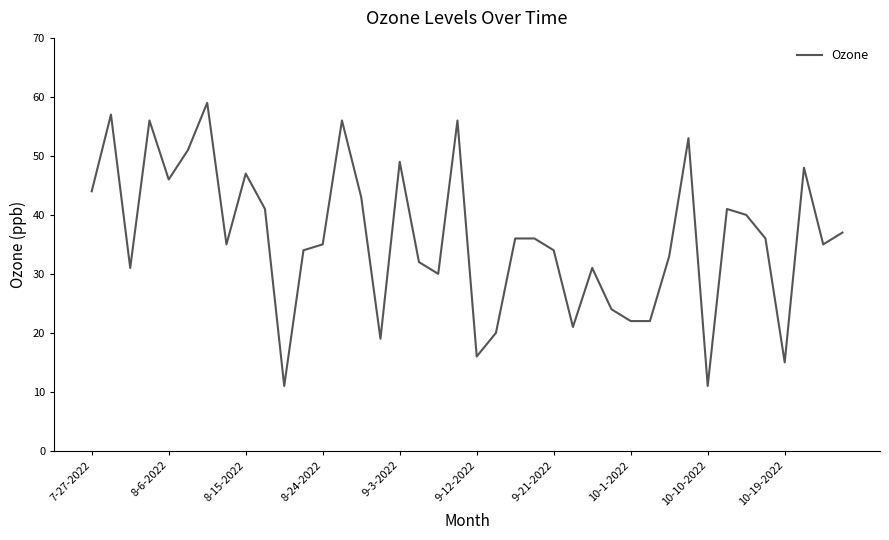

What is the difference between the maximum and minimum values?

48